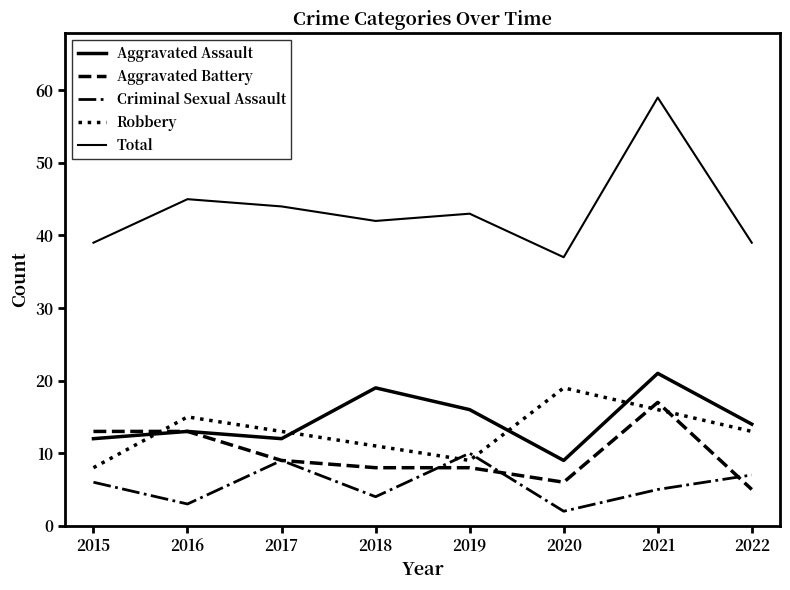

What is the sum of the Aggravated Battery values at 2015 and 2020?

19